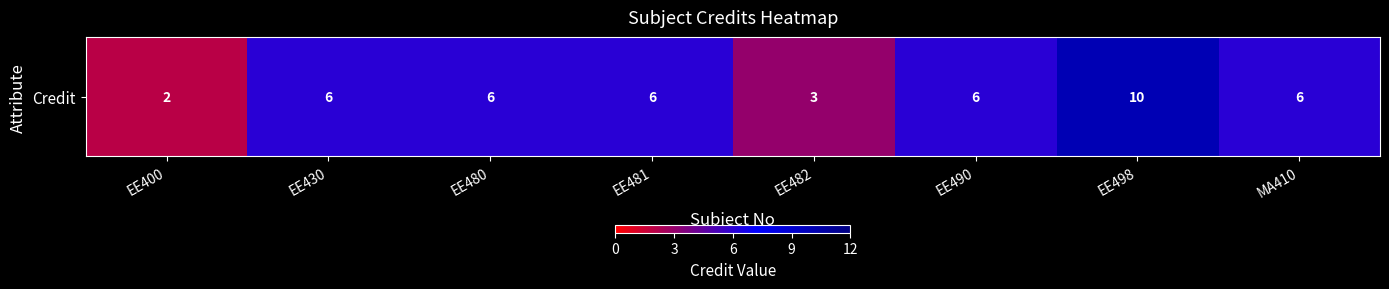

What value does the data have at EE490?

6